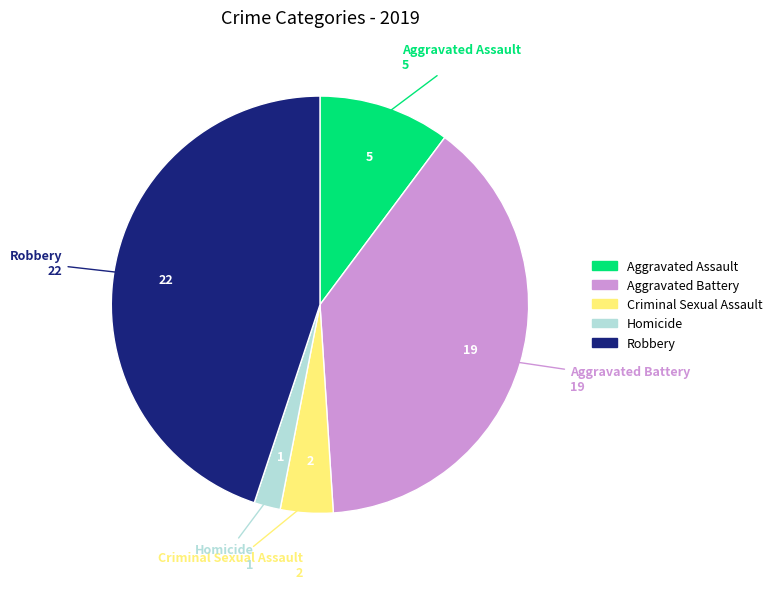

Rank the categories by value from lowest to highest.

Homicide, Criminal Sexual Assault, Aggravated Assault, Aggravated Battery, Robbery